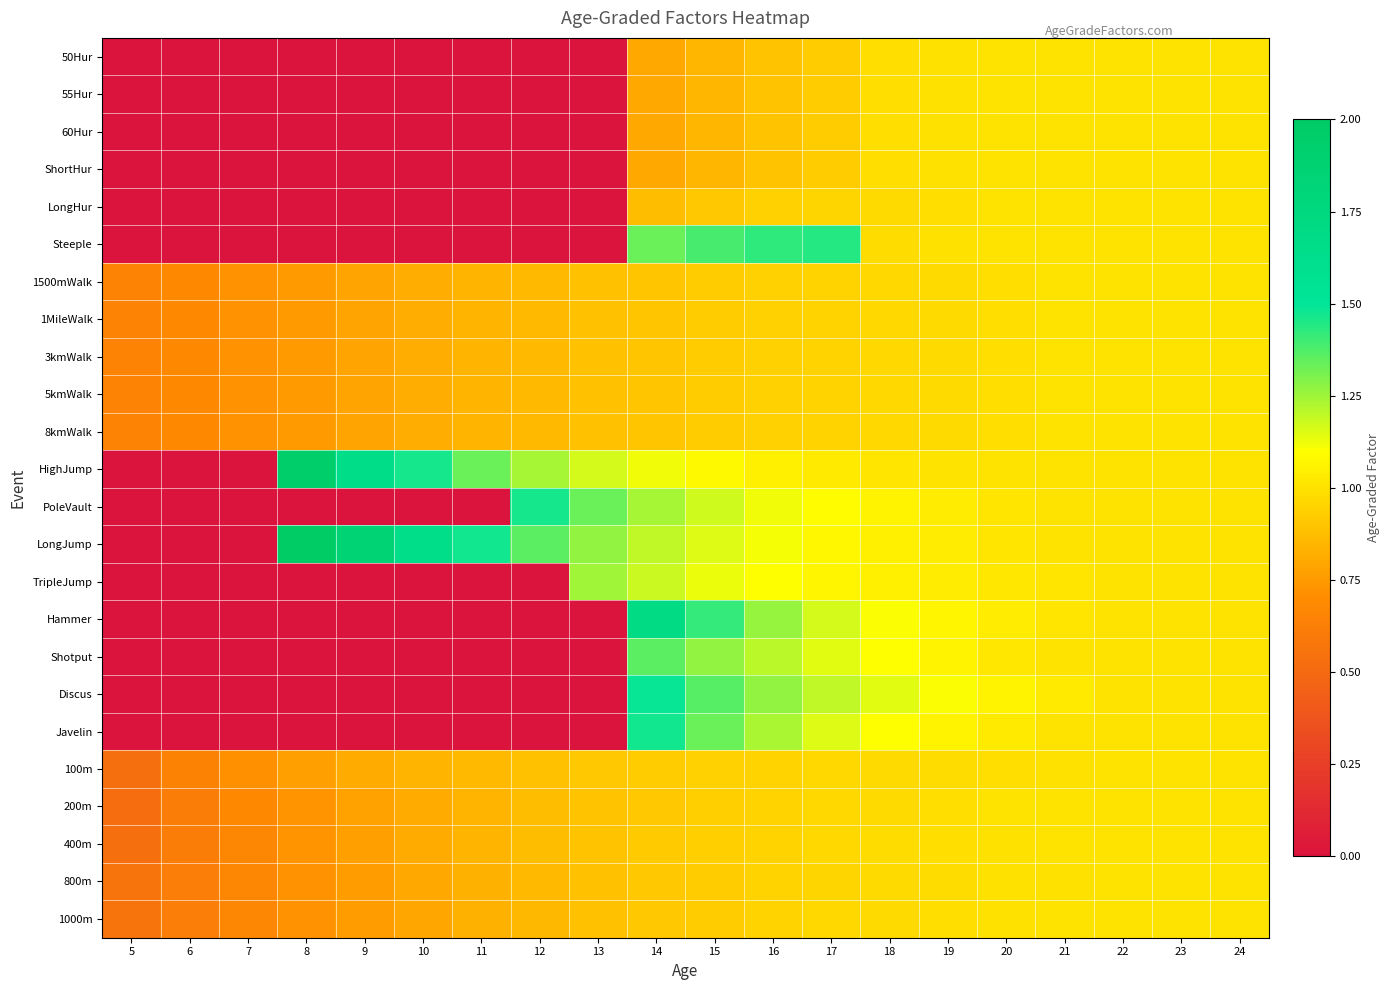

At which category is the sum across all series the highest?

14